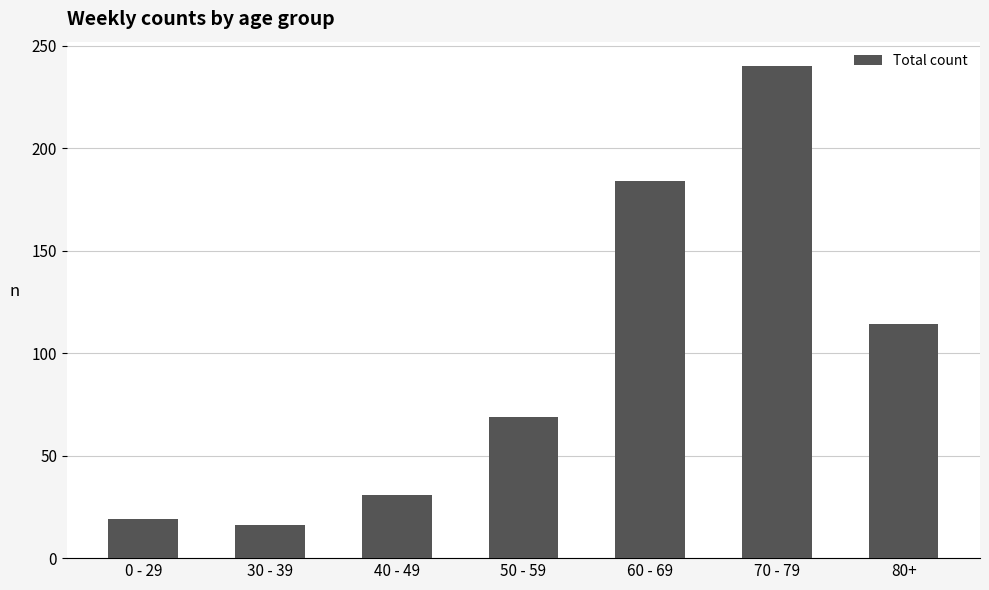

What is the approximate value at 50 - 59?

69